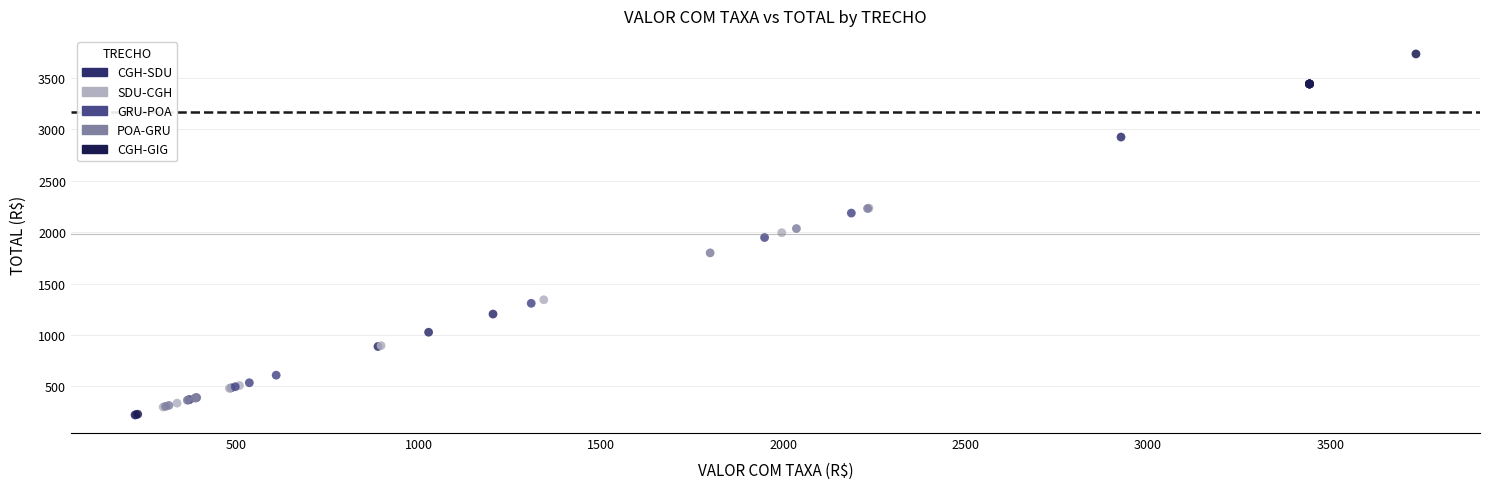

Which series has the widest spread of Y values?

CGH-GIG